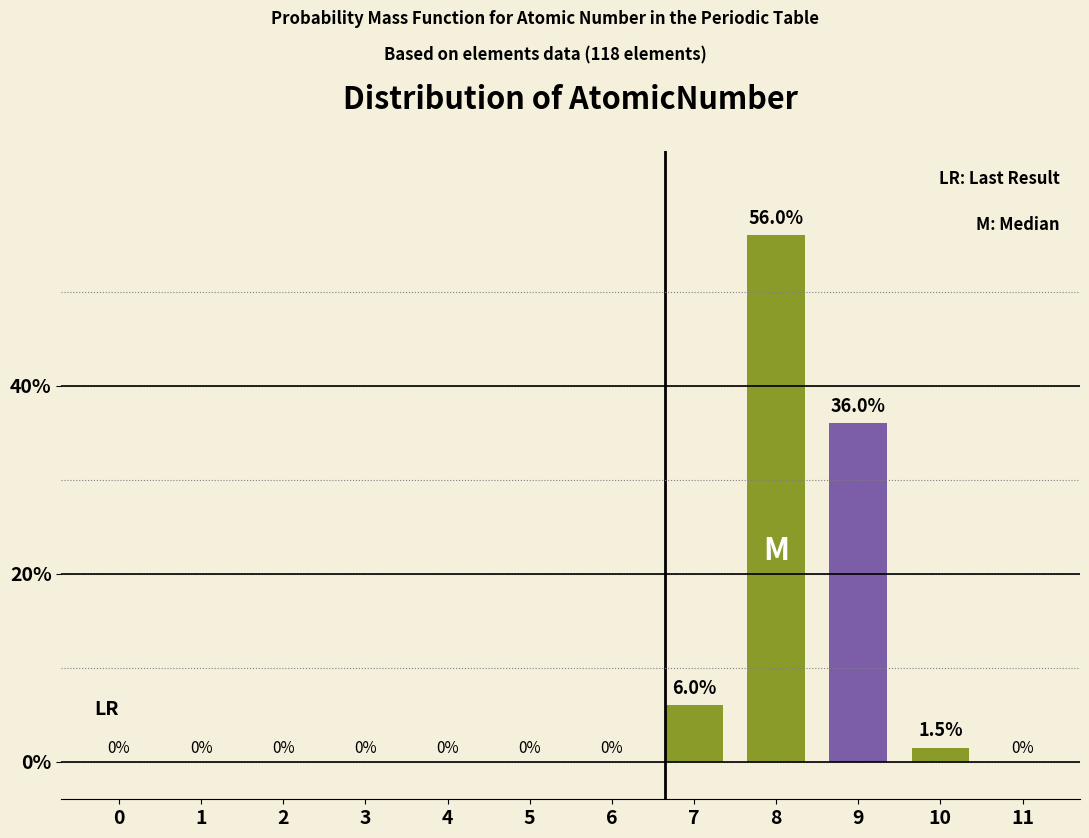

Reading left to right, extract all data points from this chart.

0=0.0	1=0.0	2=0.0	3=0.0	4=0.0	5=0.0	6=0.0	7=6.0	8=56.0	9=36.0	10=1.5	11=0.0